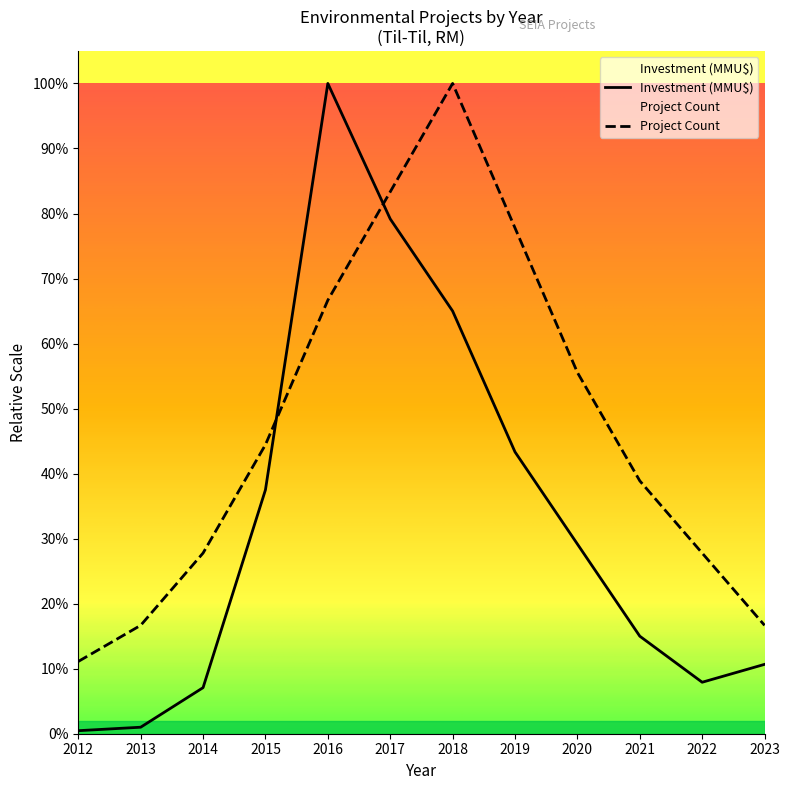

At which category does Project Count reach its first local peak?

2018